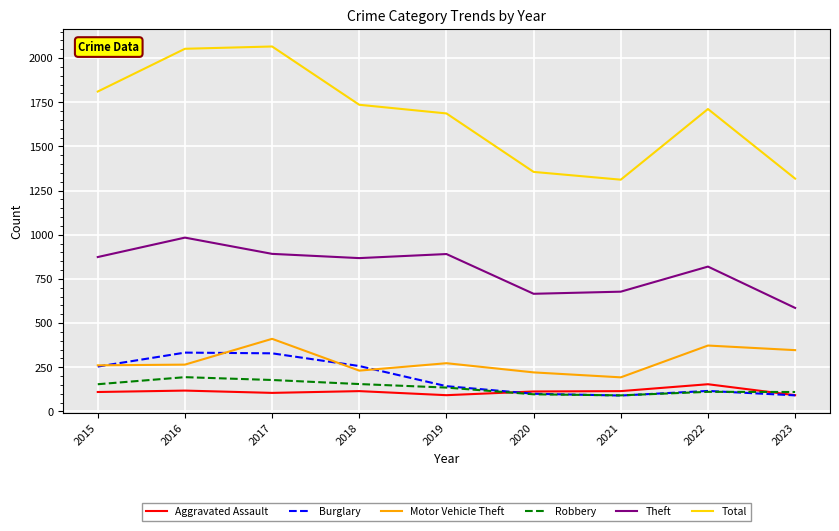

What are all the series names shown in the legend?

Aggravated Assault, Burglary, Motor Vehicle Theft, Robbery, Theft, Total